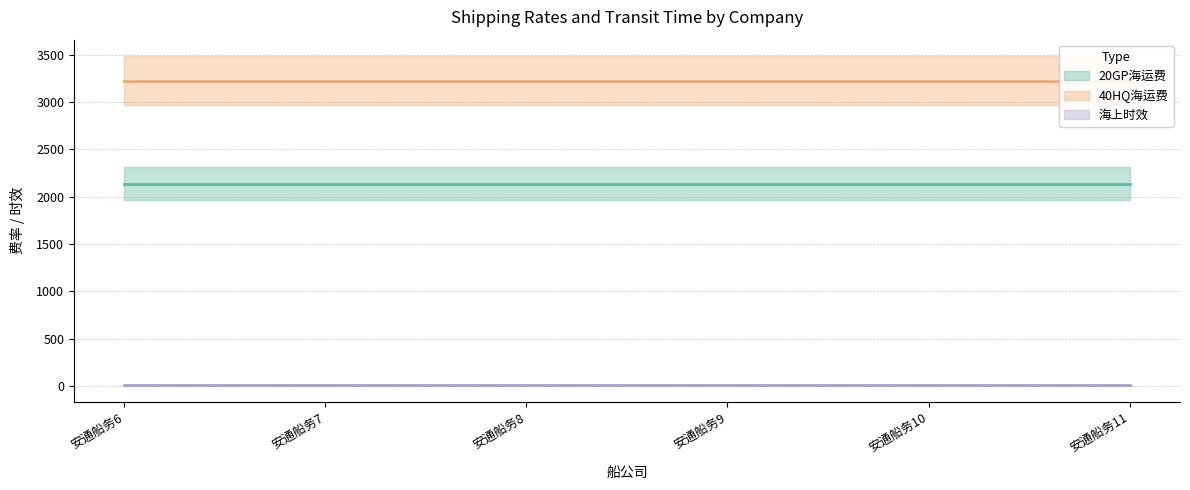

Which series has the largest range (max minus min)?

20GP海运费